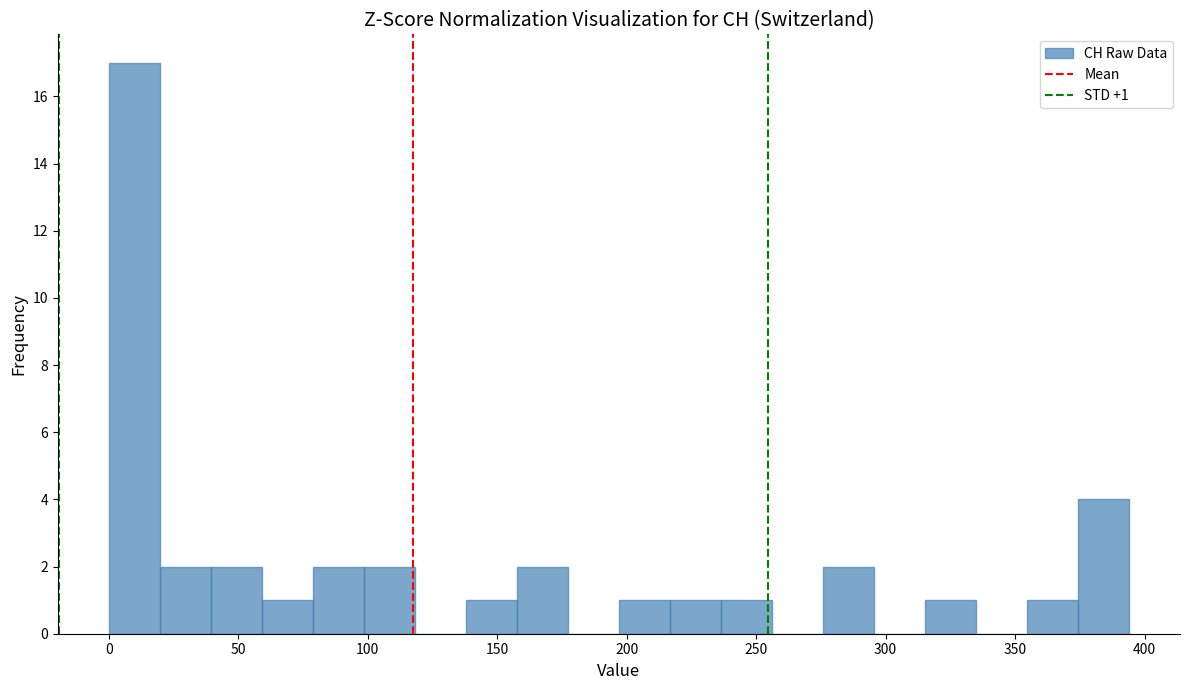

Around what value on the x-axis is the tallest bar? Give the approximate position of its centre, as read against the axis.

10